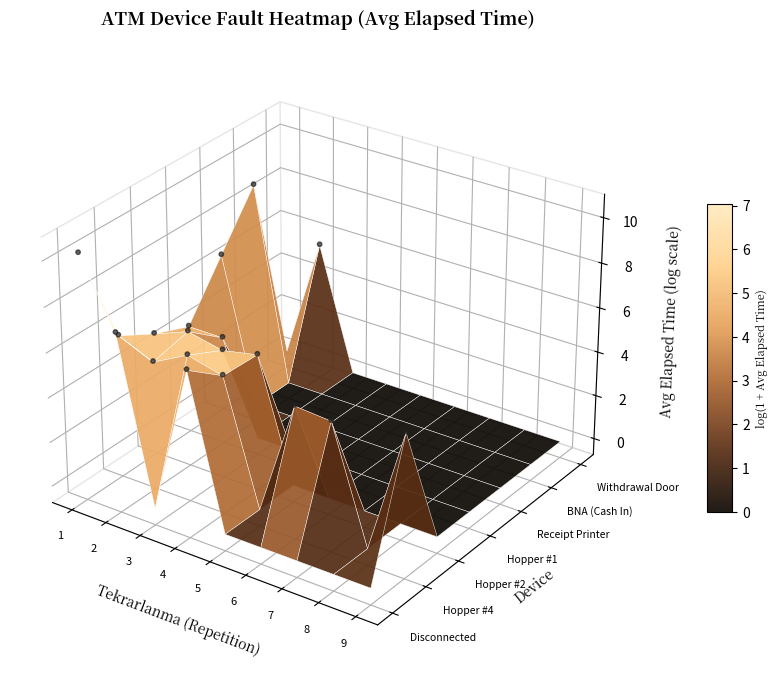

Count the number of data series in this chart.

1